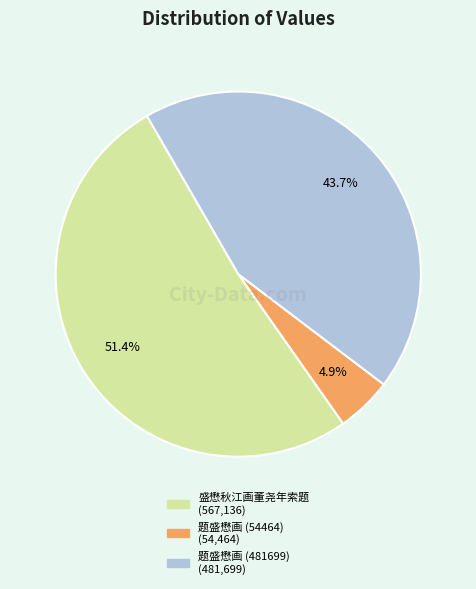

Count the number of slices in the pie.

3